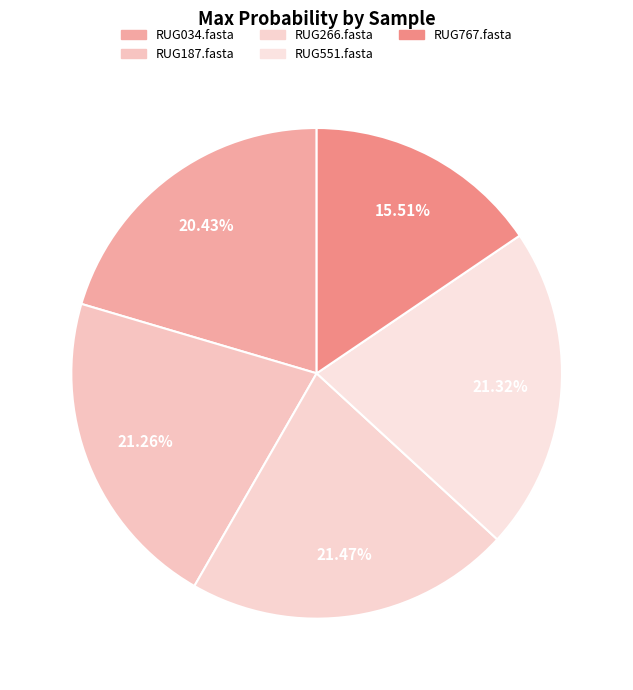

Which category has the biggest portion of the pie?

RUG266.fasta